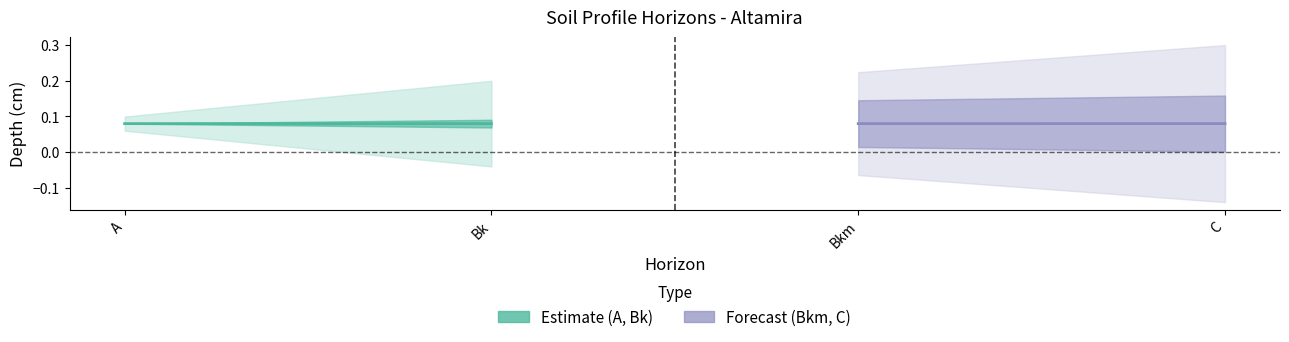

Between A and Bk, which series saw the biggest shift?

Estimate